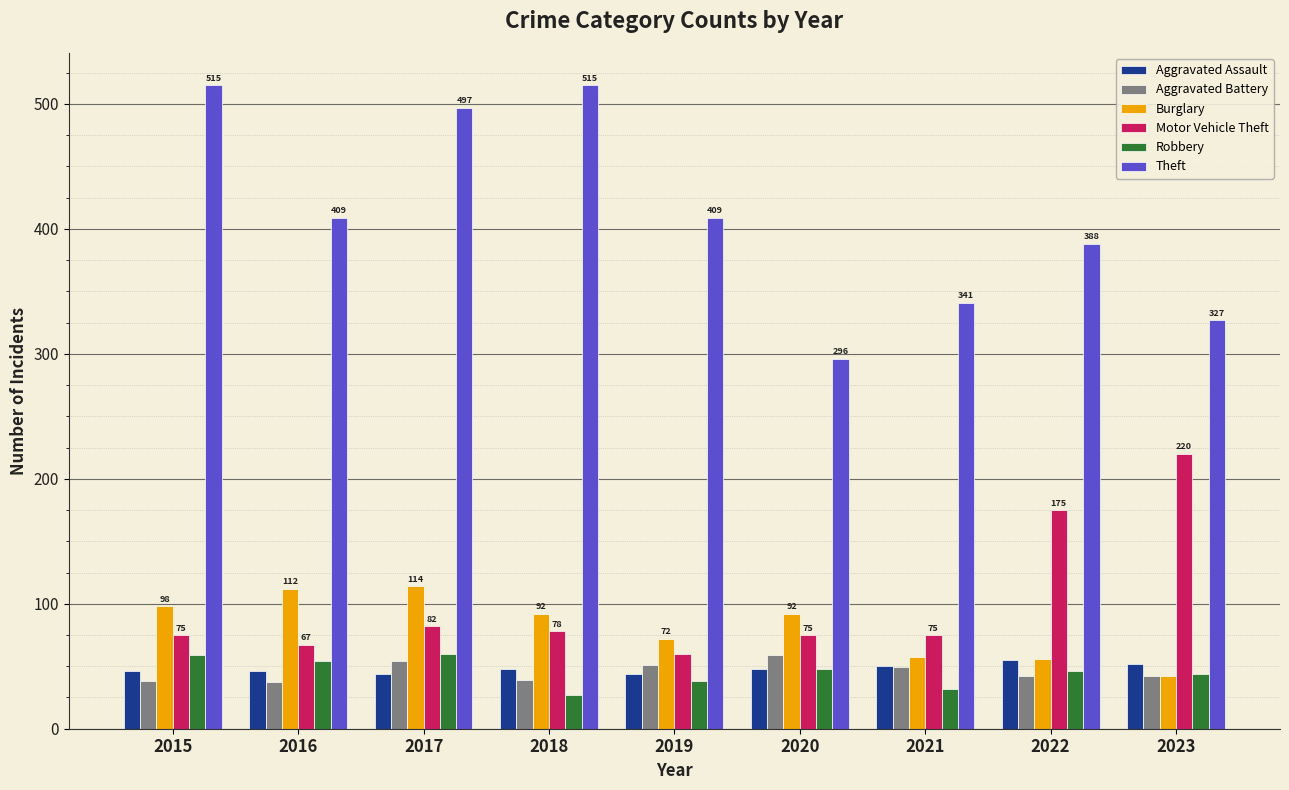

Are the bars grouped side by side (vs. stacked)?

Yes